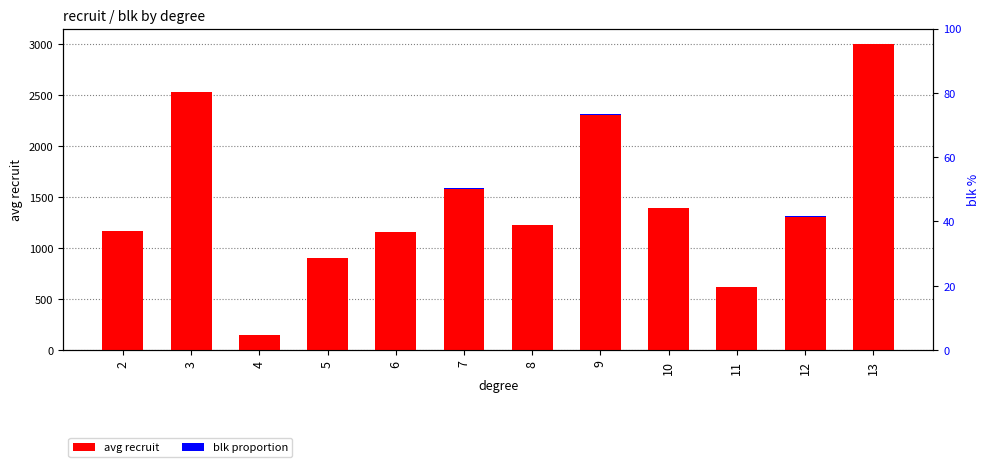

Which series changed the most between 8 and 10?

avg recruit